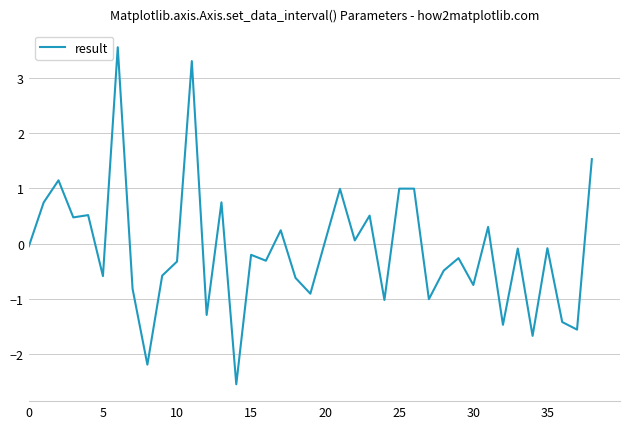

What is the smallest value displayed?

-2.5